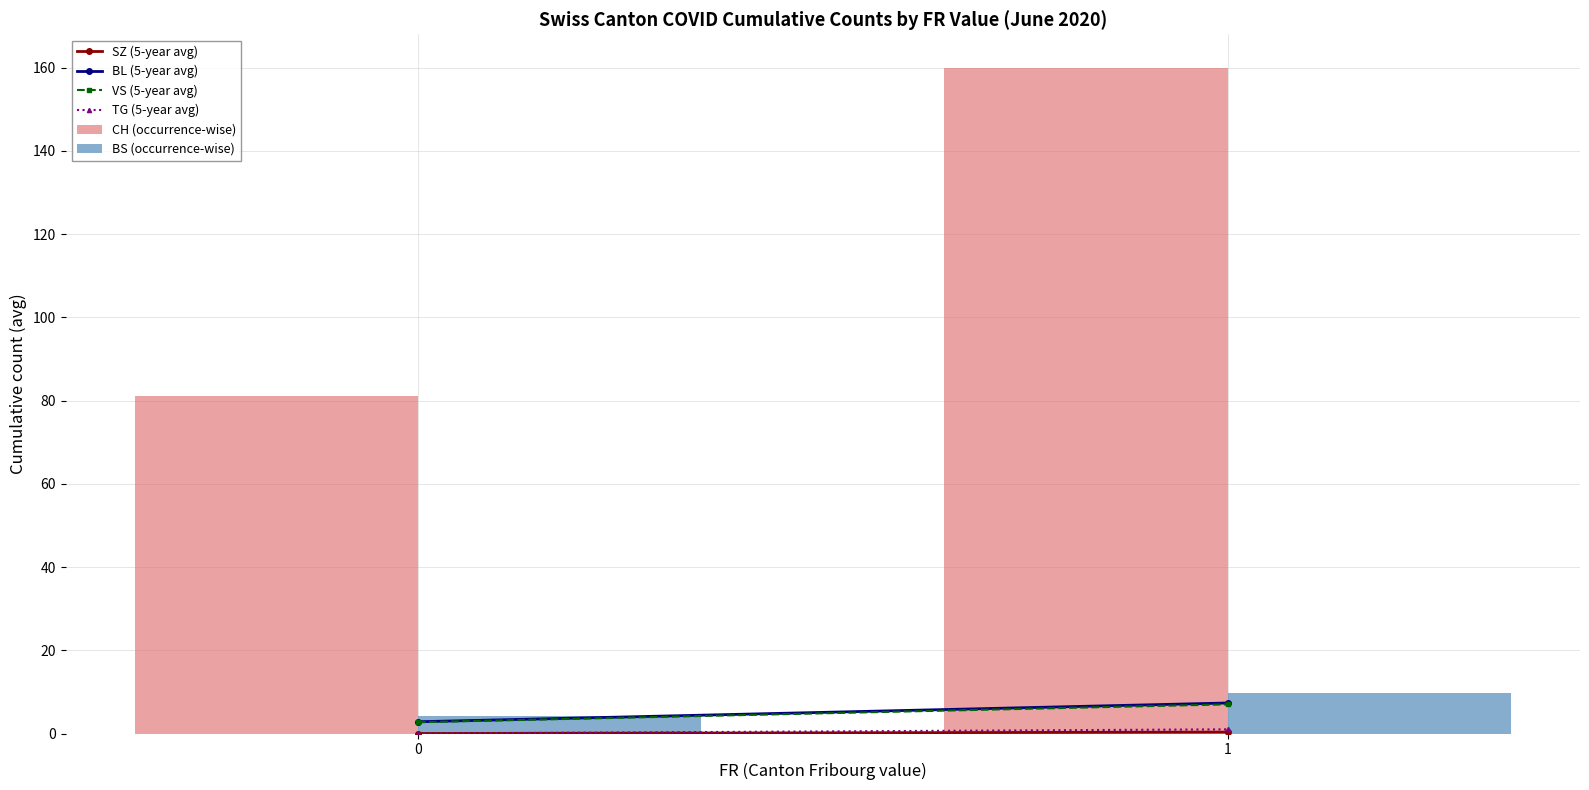

The value of BS (occurrence-wise) at 0 is 4.2. True or false?

True